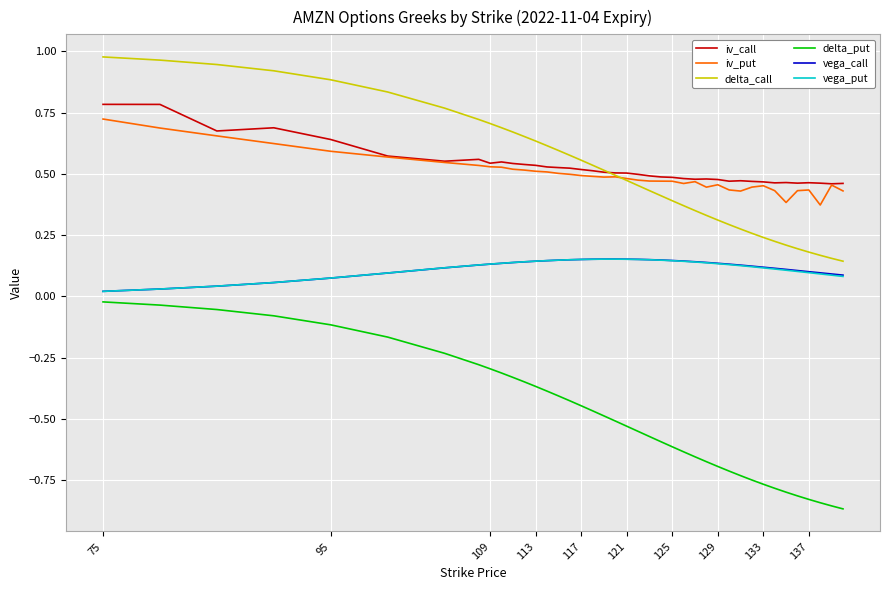

True or false: vega_call and iv_put intersect in this chart.

False